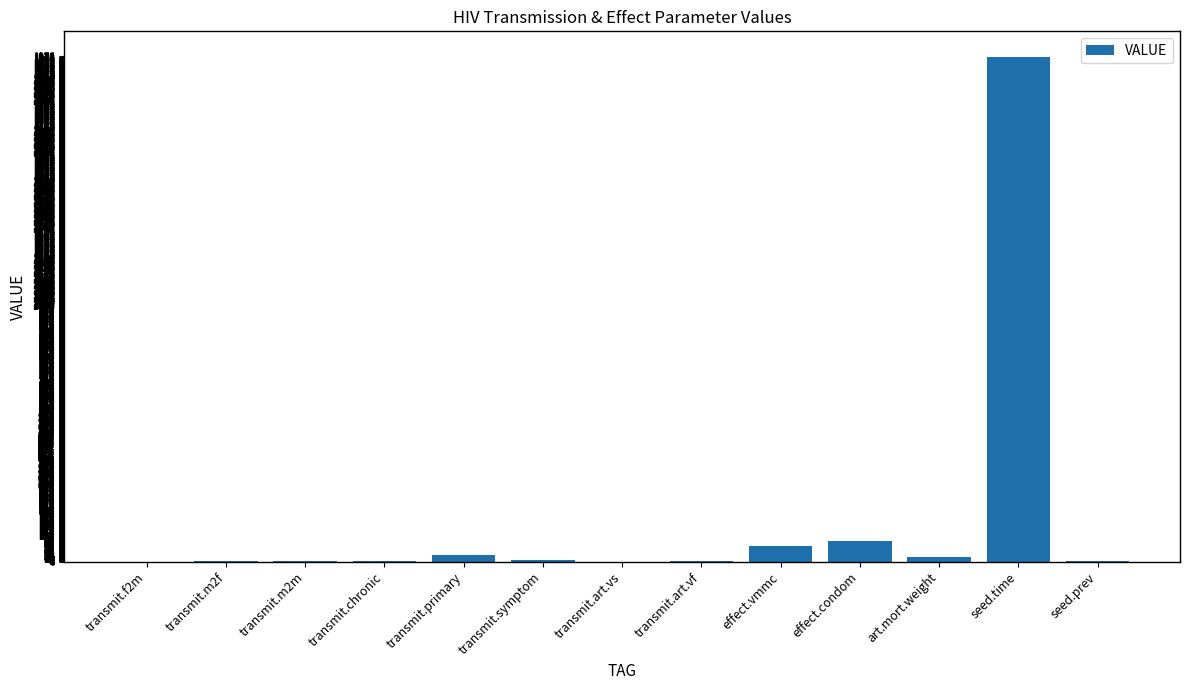

What is the sum of the values at seed.time and transmit.primary?

2001.0